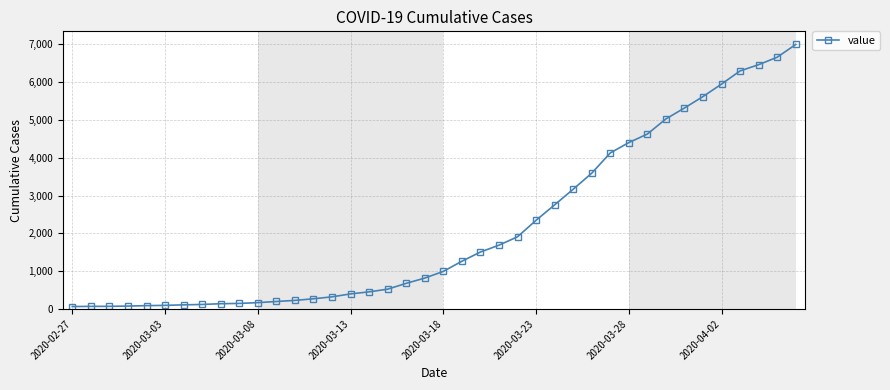

How many series are shown in this chart?

1